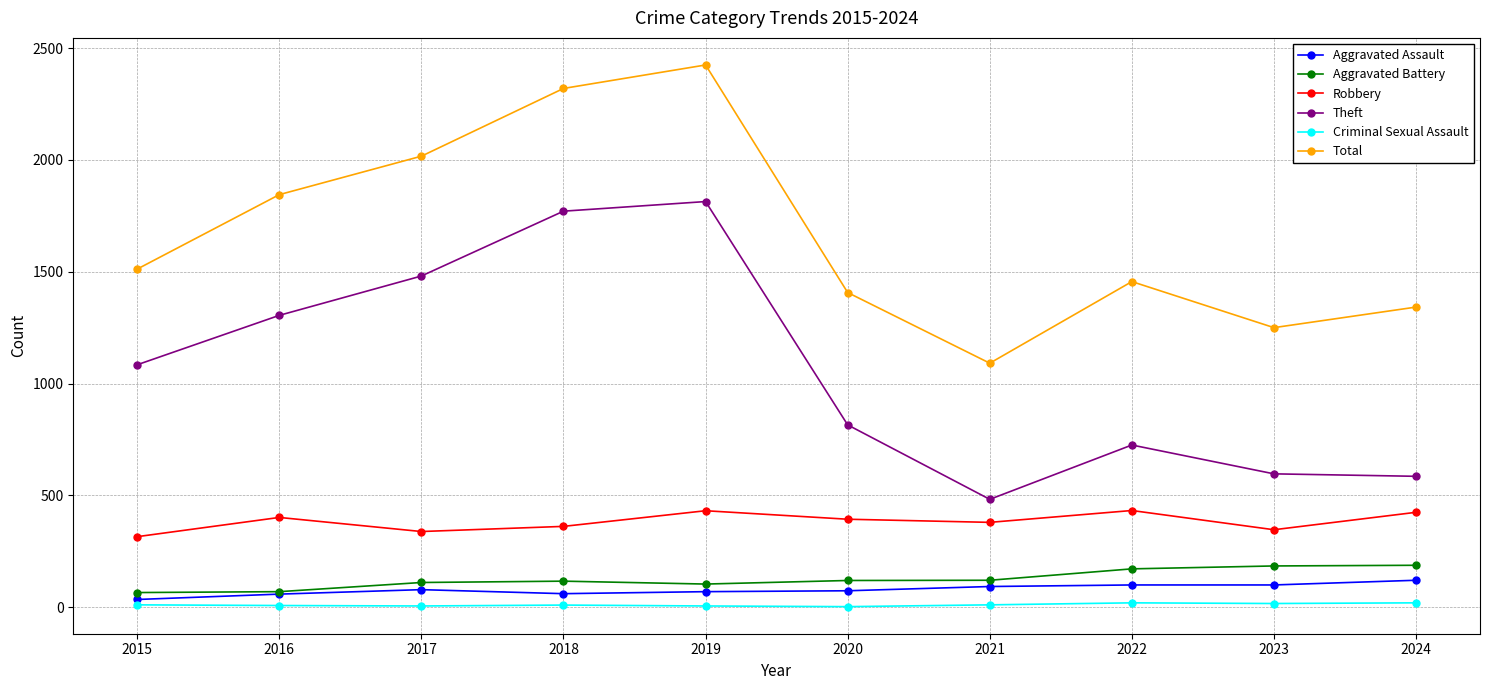

List the series in order of their peak value, highest first.

Total, Theft, Robbery, Aggravated Battery, Aggravated Assault, Criminal Sexual Assault